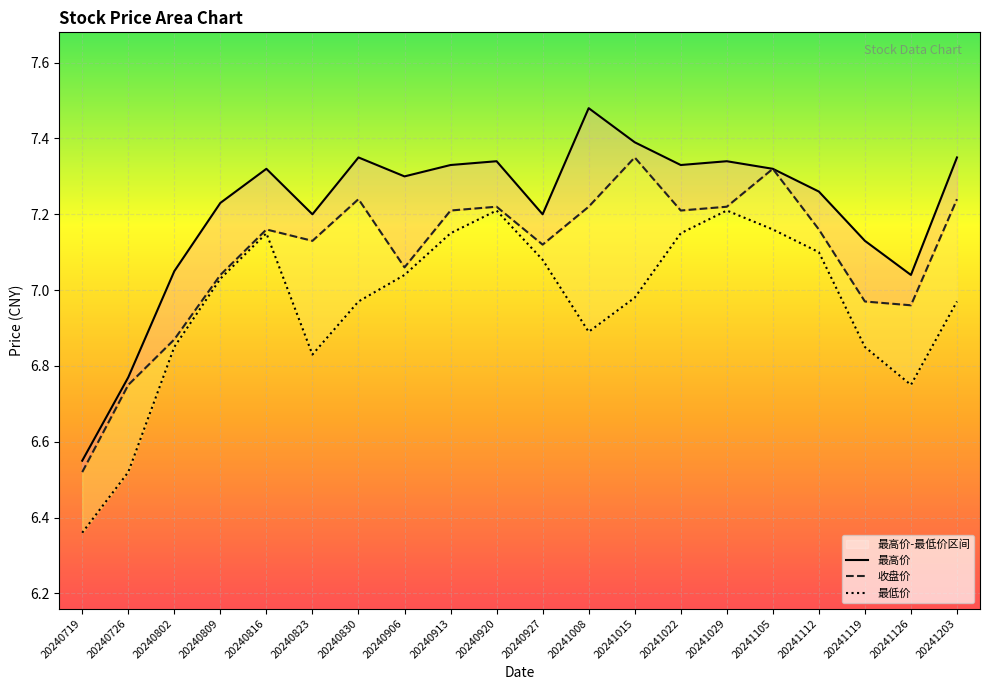

How many lines are shown in the chart?

3